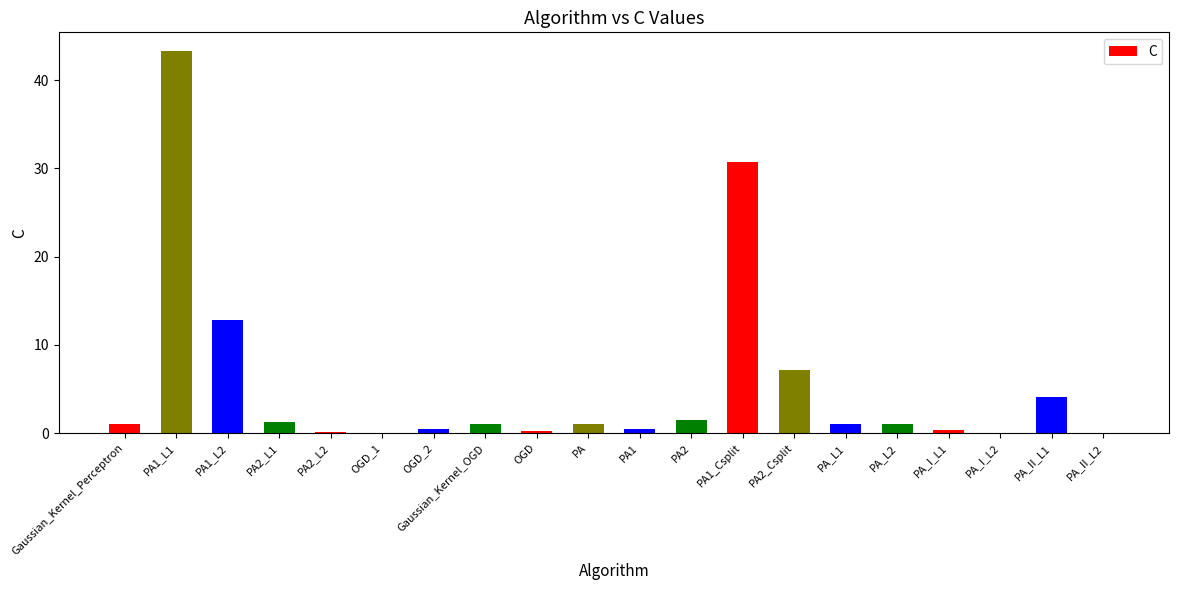

Which category has the highest value across all series?

PA1_L1